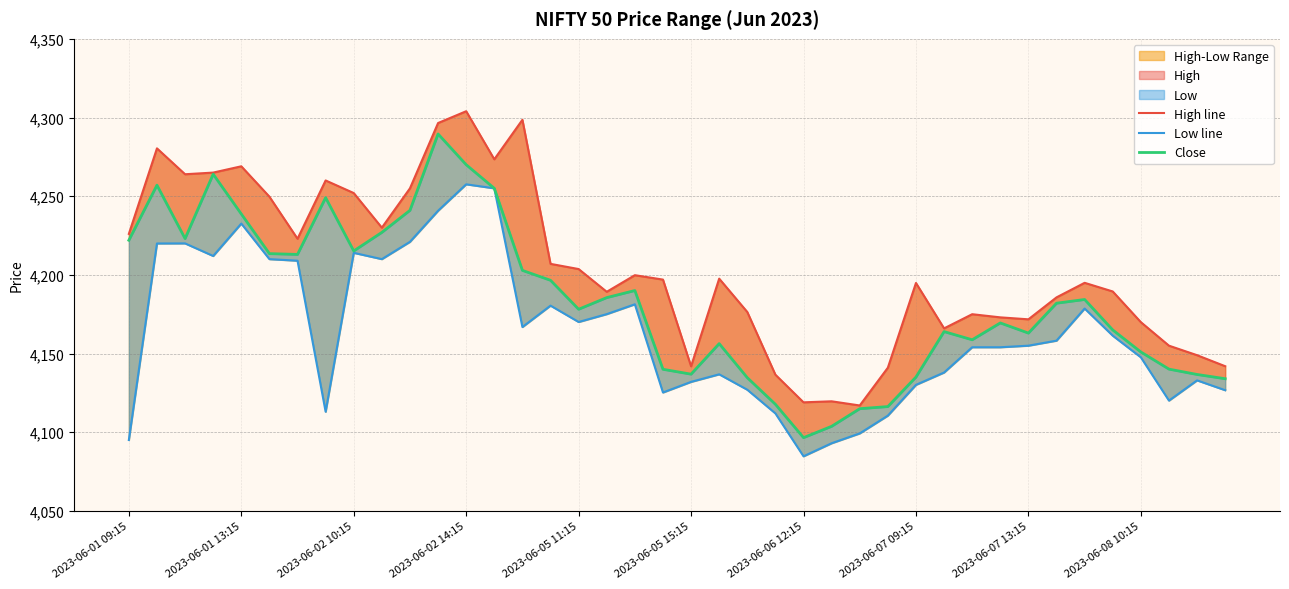

True or false: Close and Low line cross at least once.

False